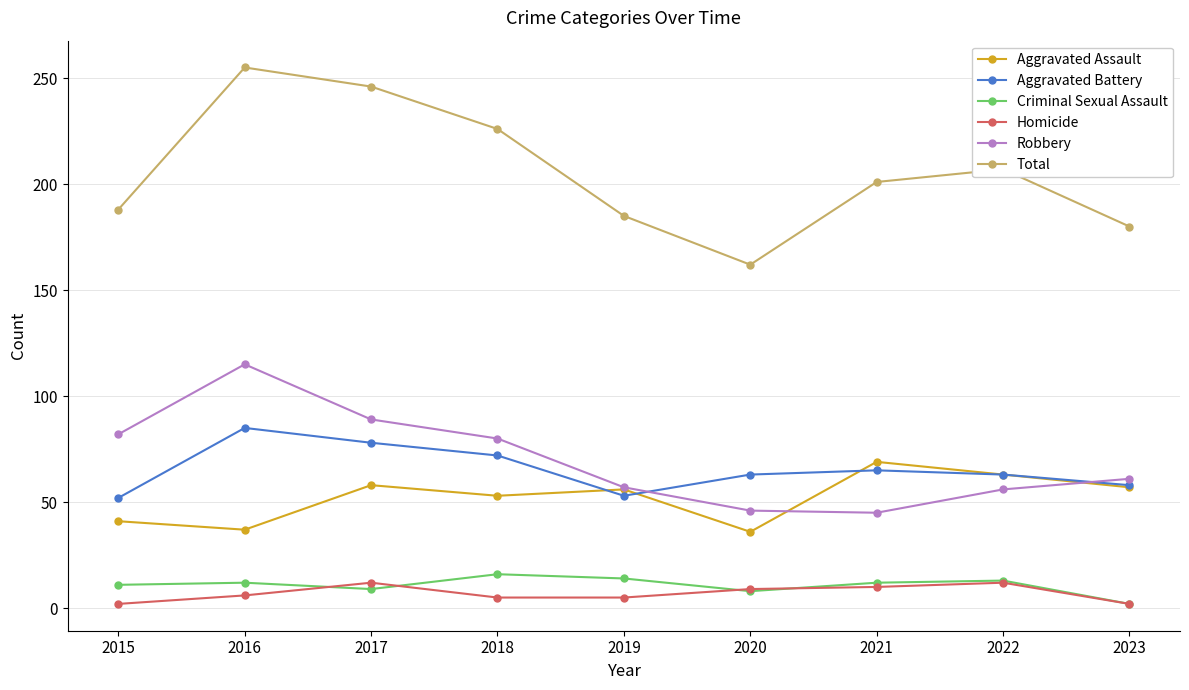

Is the value of Aggravated Assault at 2020 greater than the value of Criminal Sexual Assault at 2015?

Yes